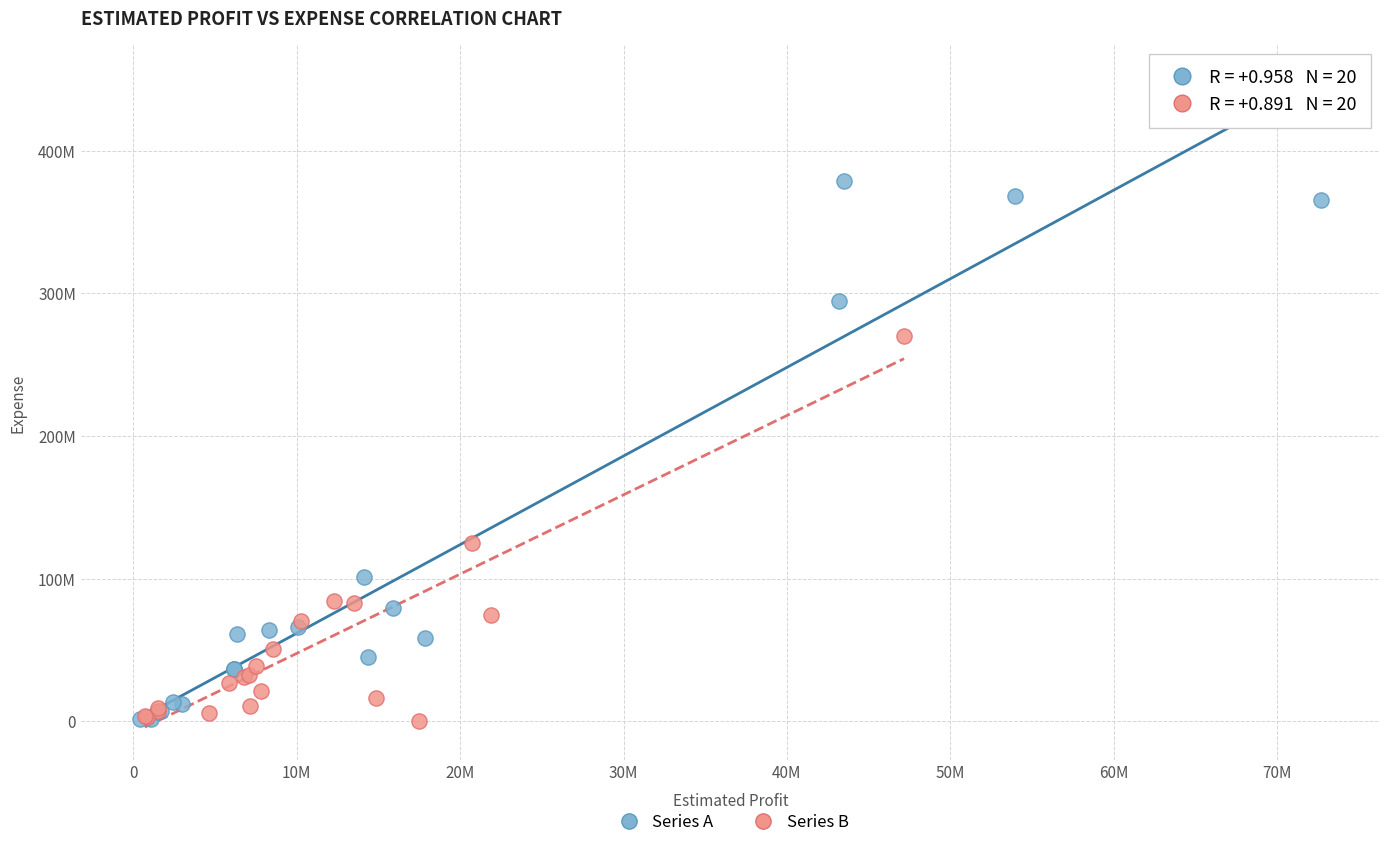

Which series has the largest Y range (max minus min)?

Series A